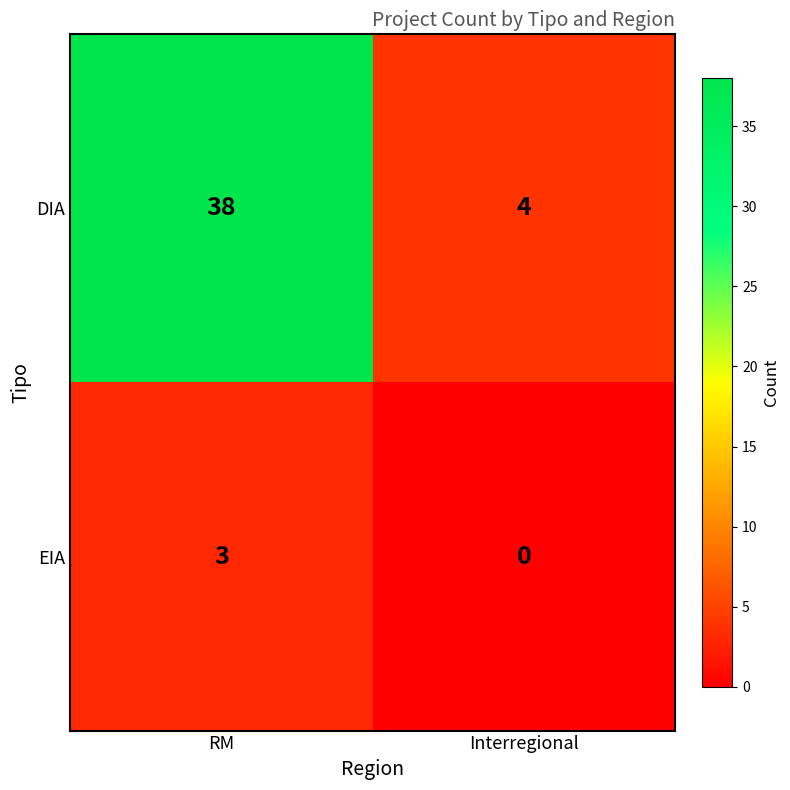

List the series in order of their overall mean, highest first.

DIA, EIA